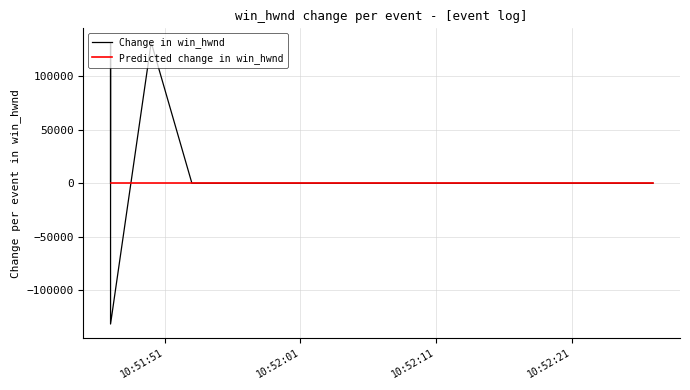

How many lines are shown in the chart?

2